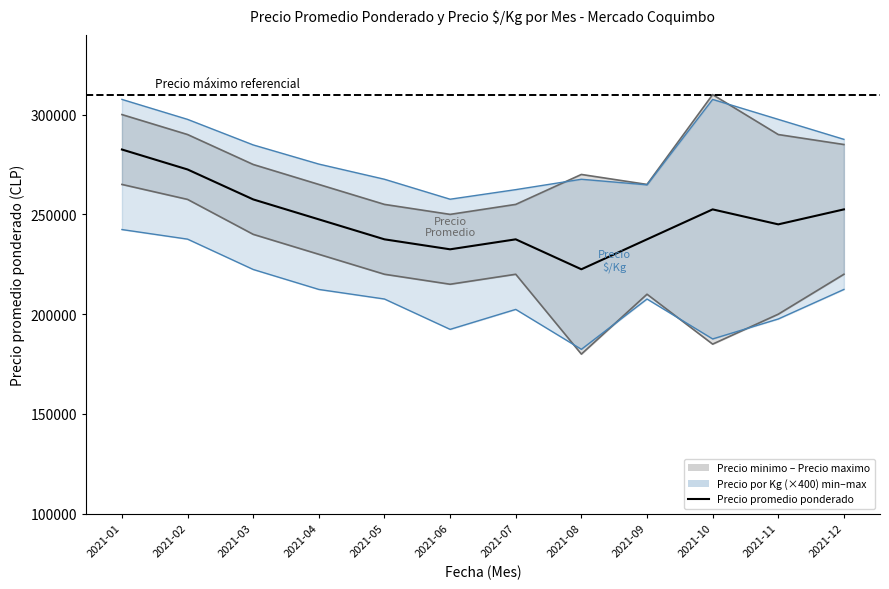

What is the difference between the maximum and minimum values in the Precio maximo series?

60000